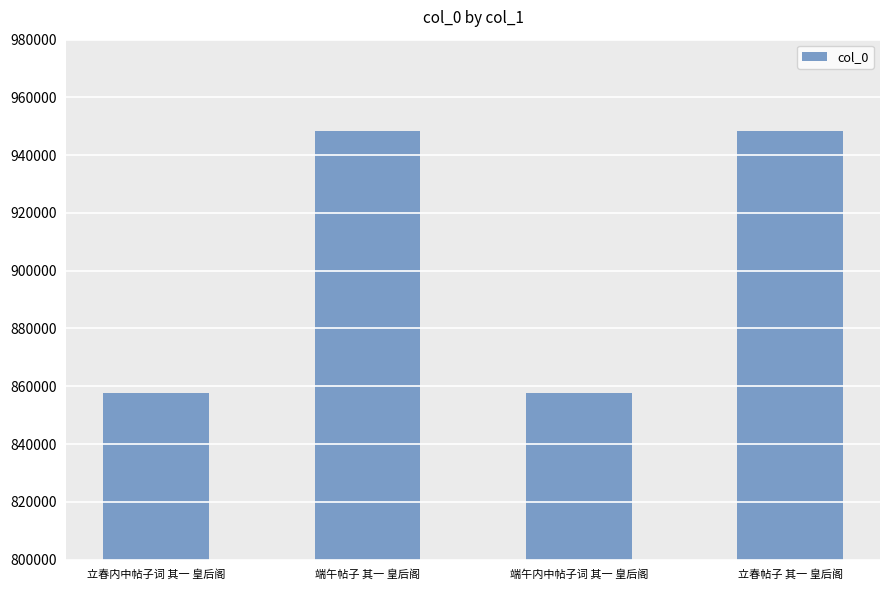

The value at 立春帖子 其一 皇后阁 is 948217. True or false?

True